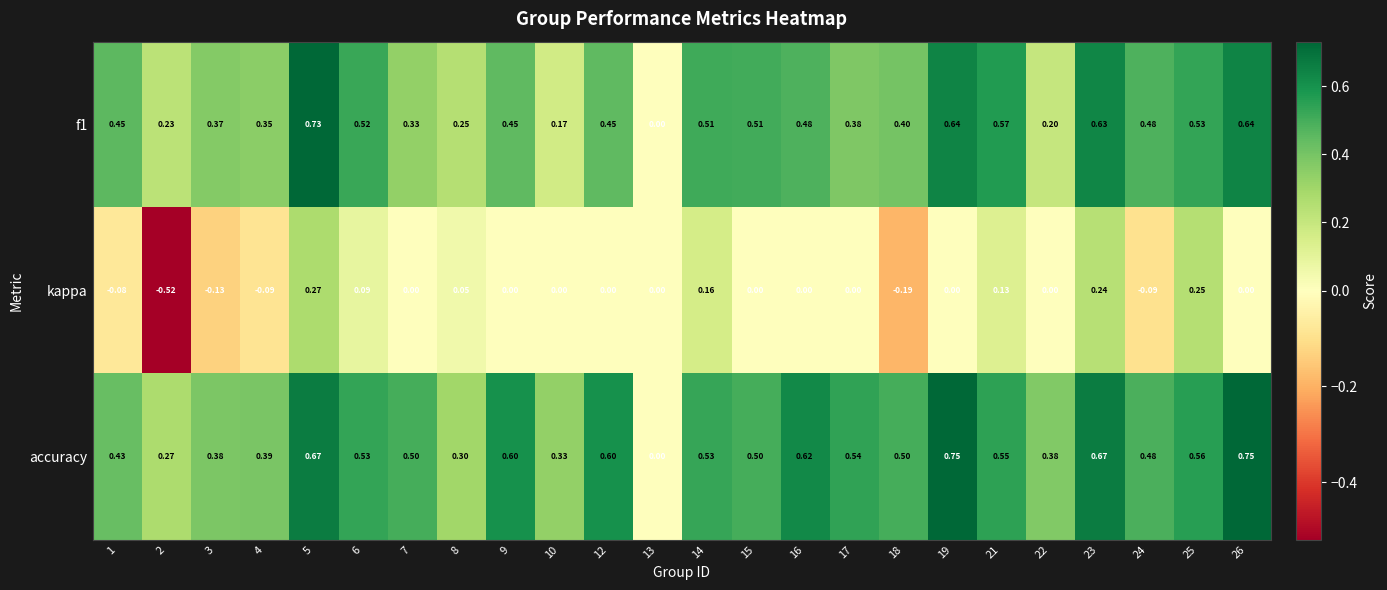

Which series has the largest range (max minus min)?

kappa